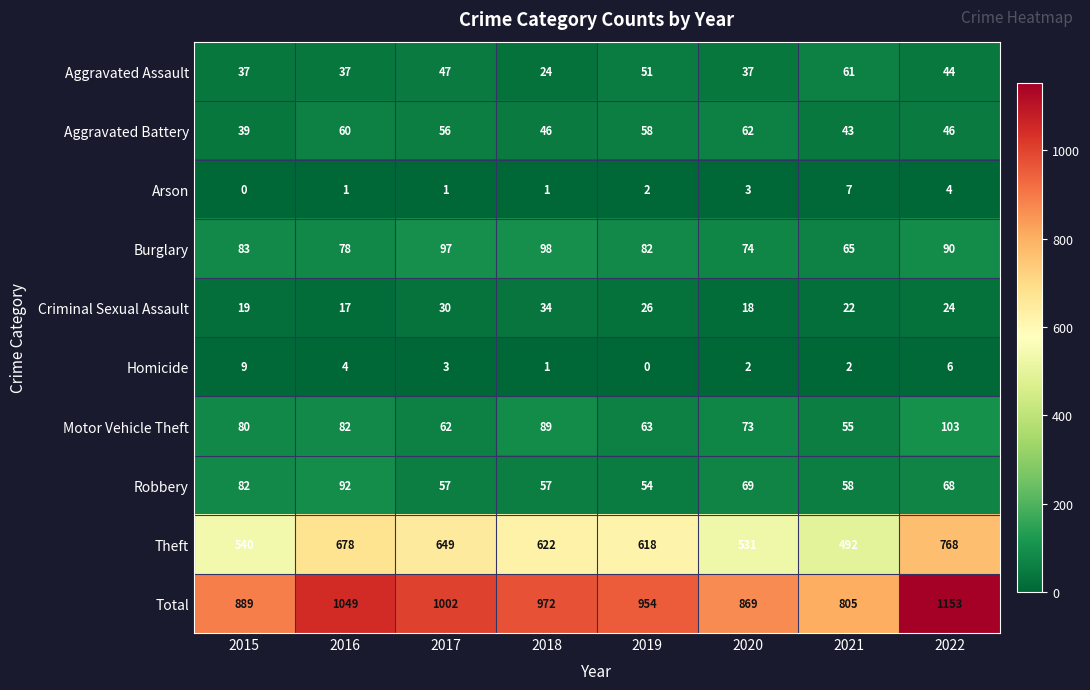

What is the sum of the Homicide values at 2022 and 2018?

7